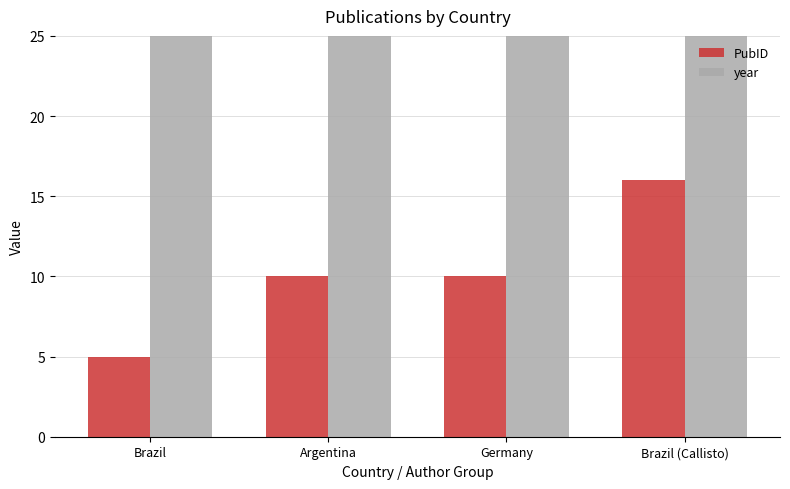

Is the value of year at Brazil greater than the value of PubID at Brazil (Callisto)?

Yes